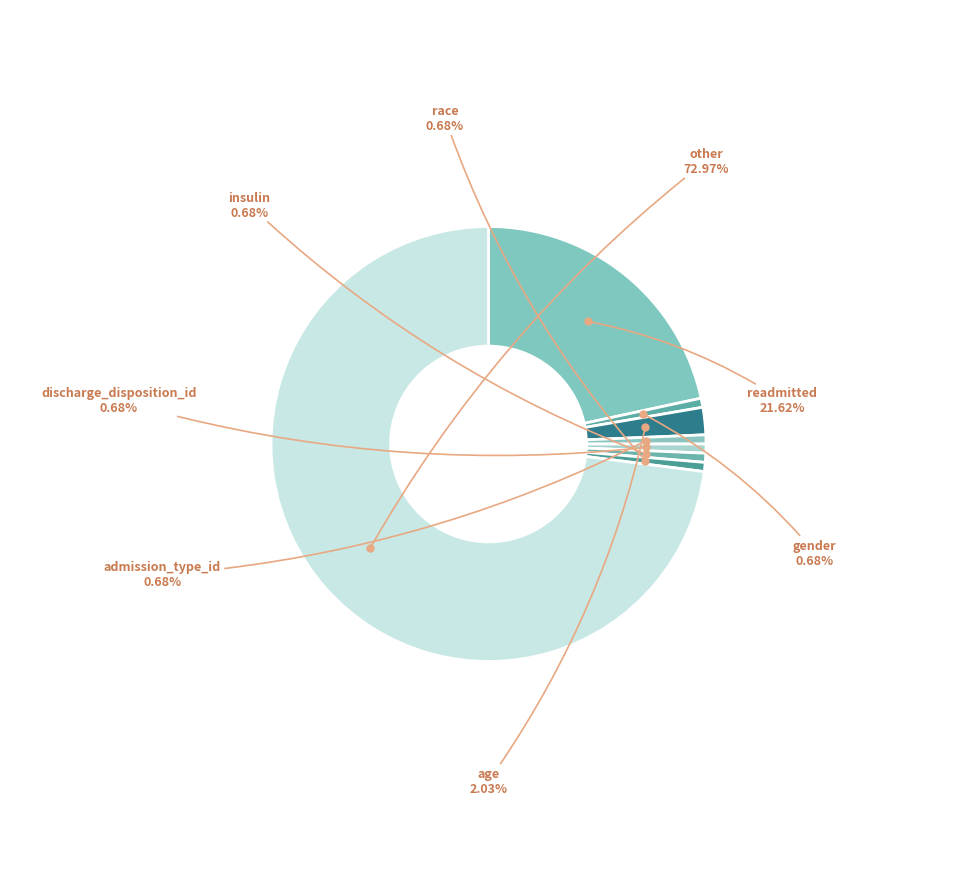

Which category accounts for the majority?

other